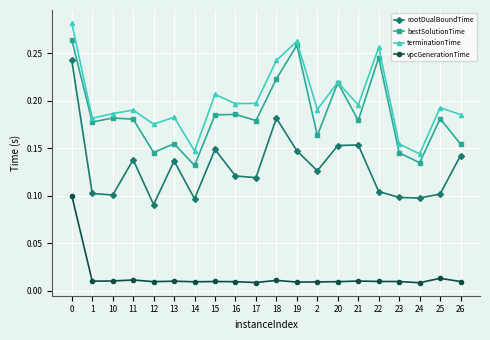

What is the sum of all rootDualBoundTime values?

2.6